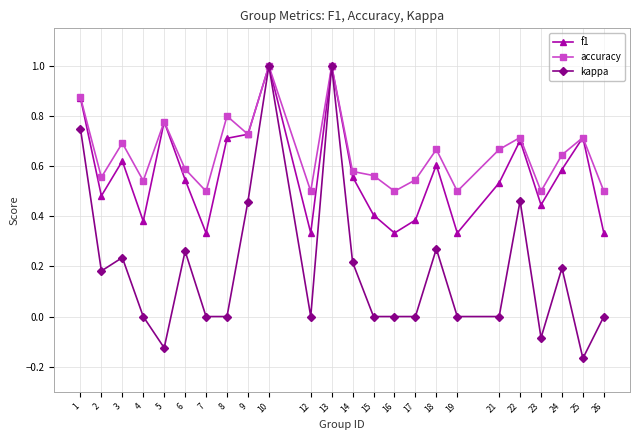

Rank the series at 19 from lowest to highest value.

kappa, f1, accuracy